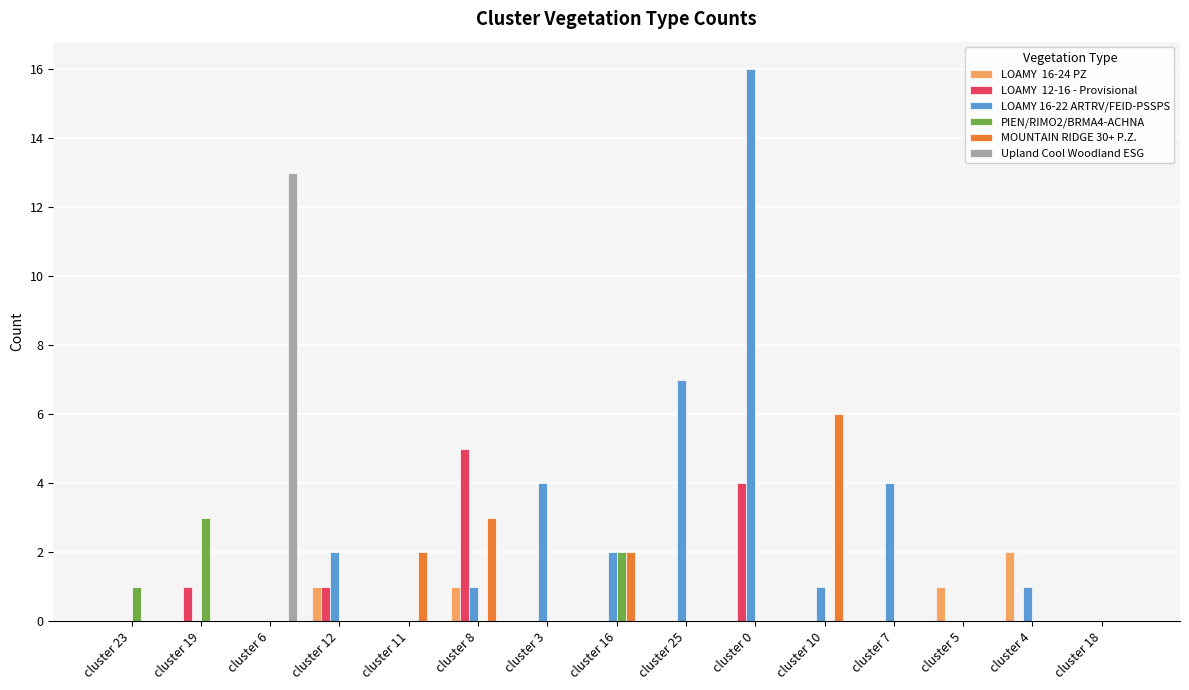

At which category is the sum across all series the highest?

cluster 0